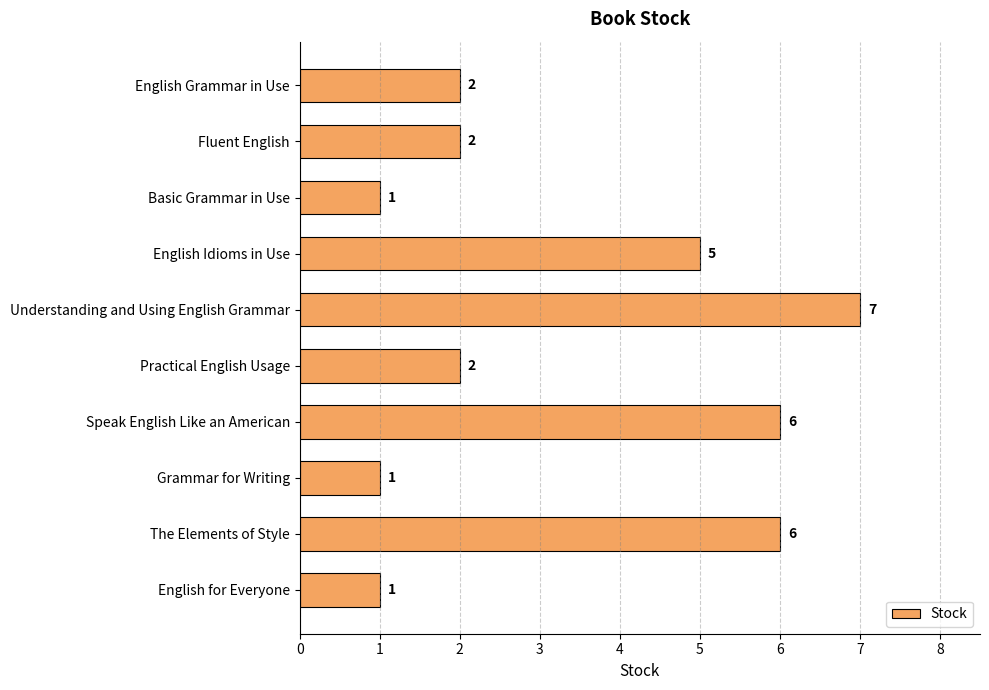

How many values are below 2?

3